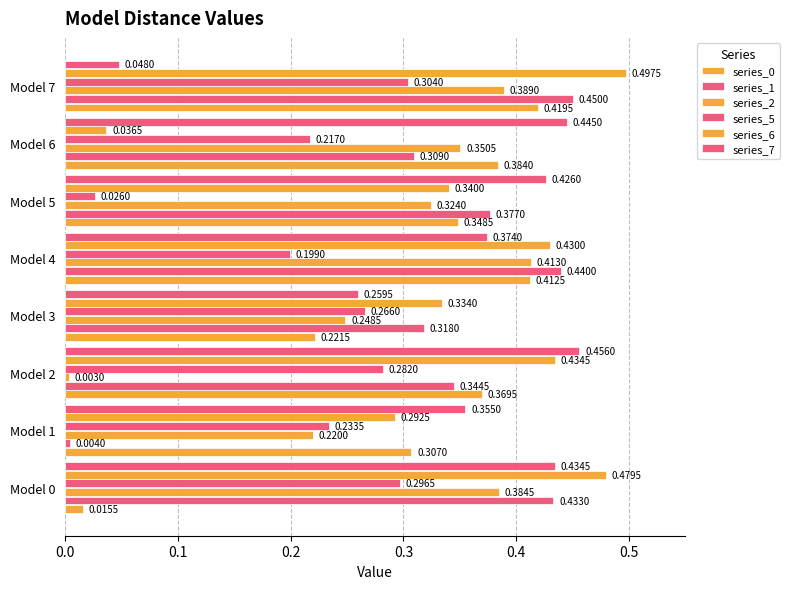

What is the value of the series_5 bar at the 4th from the left?

0.3